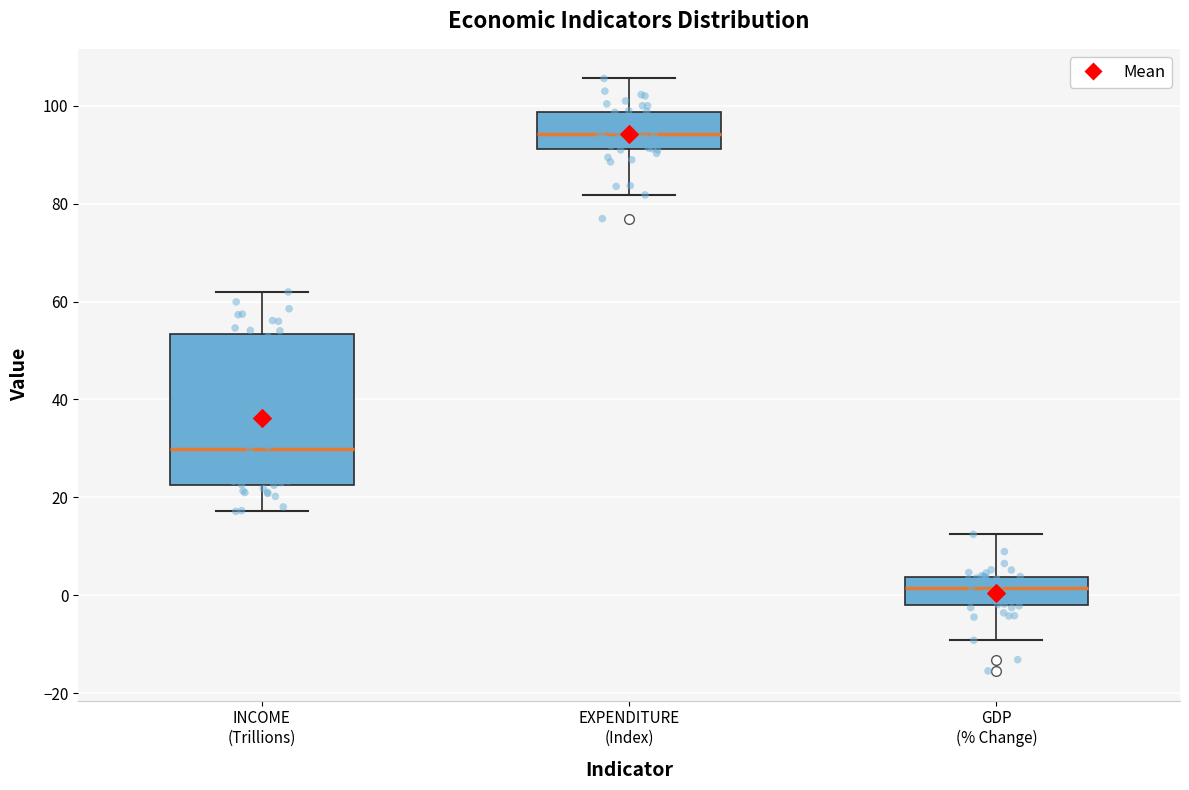

Which box is the tallest, from its lower edge to its upper edge?

INCOME (Trillions)